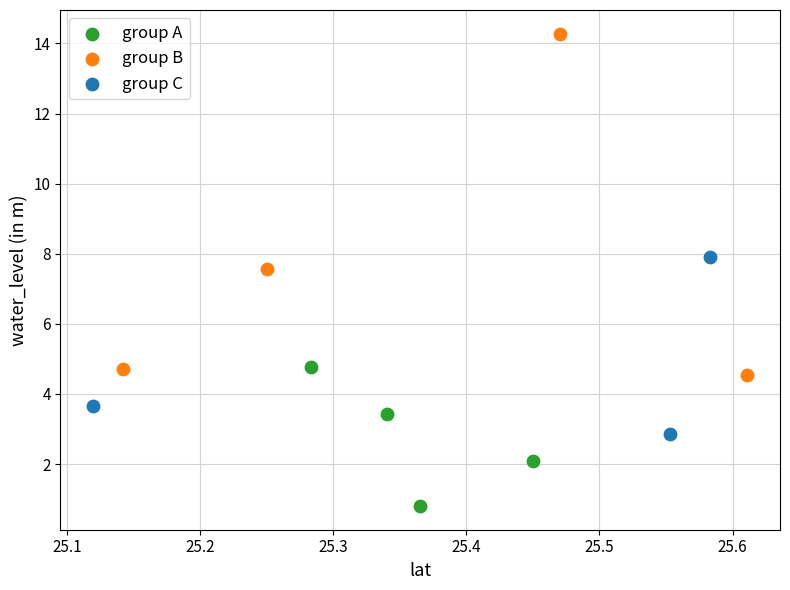

Which series has the largest Y range (max minus min)?

group B